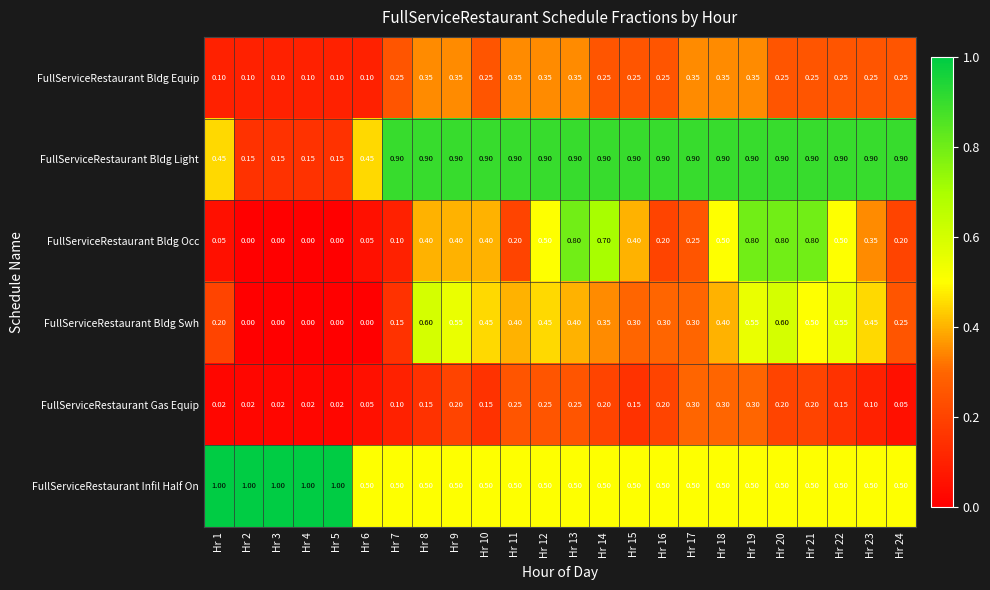

Is the value of FullServiceRestaurant Bldg Occ at Hr 9 greater than the value of FullServiceRestaurant Bldg Equip at Hr 13?

Yes